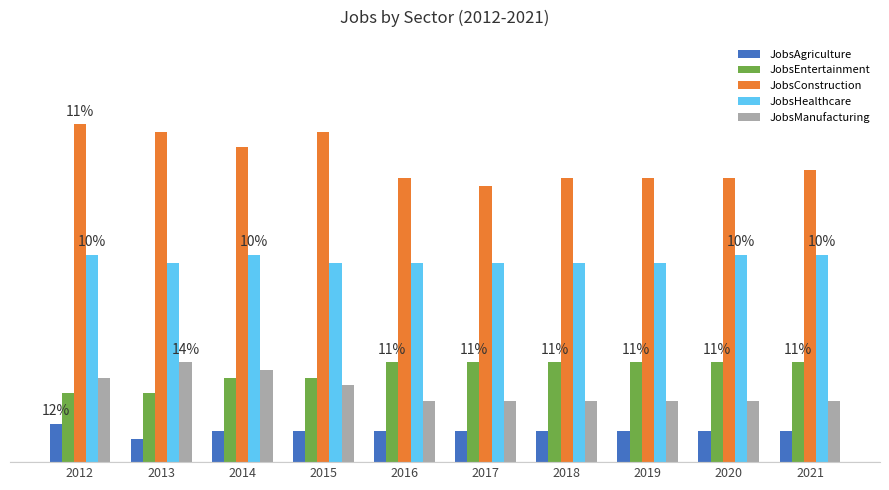

Where is JobsHealthcare nearest to the value 26?

2013